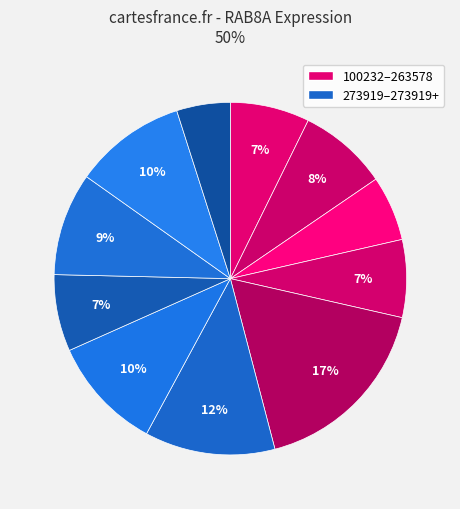

Count the number of slices in the pie.

11